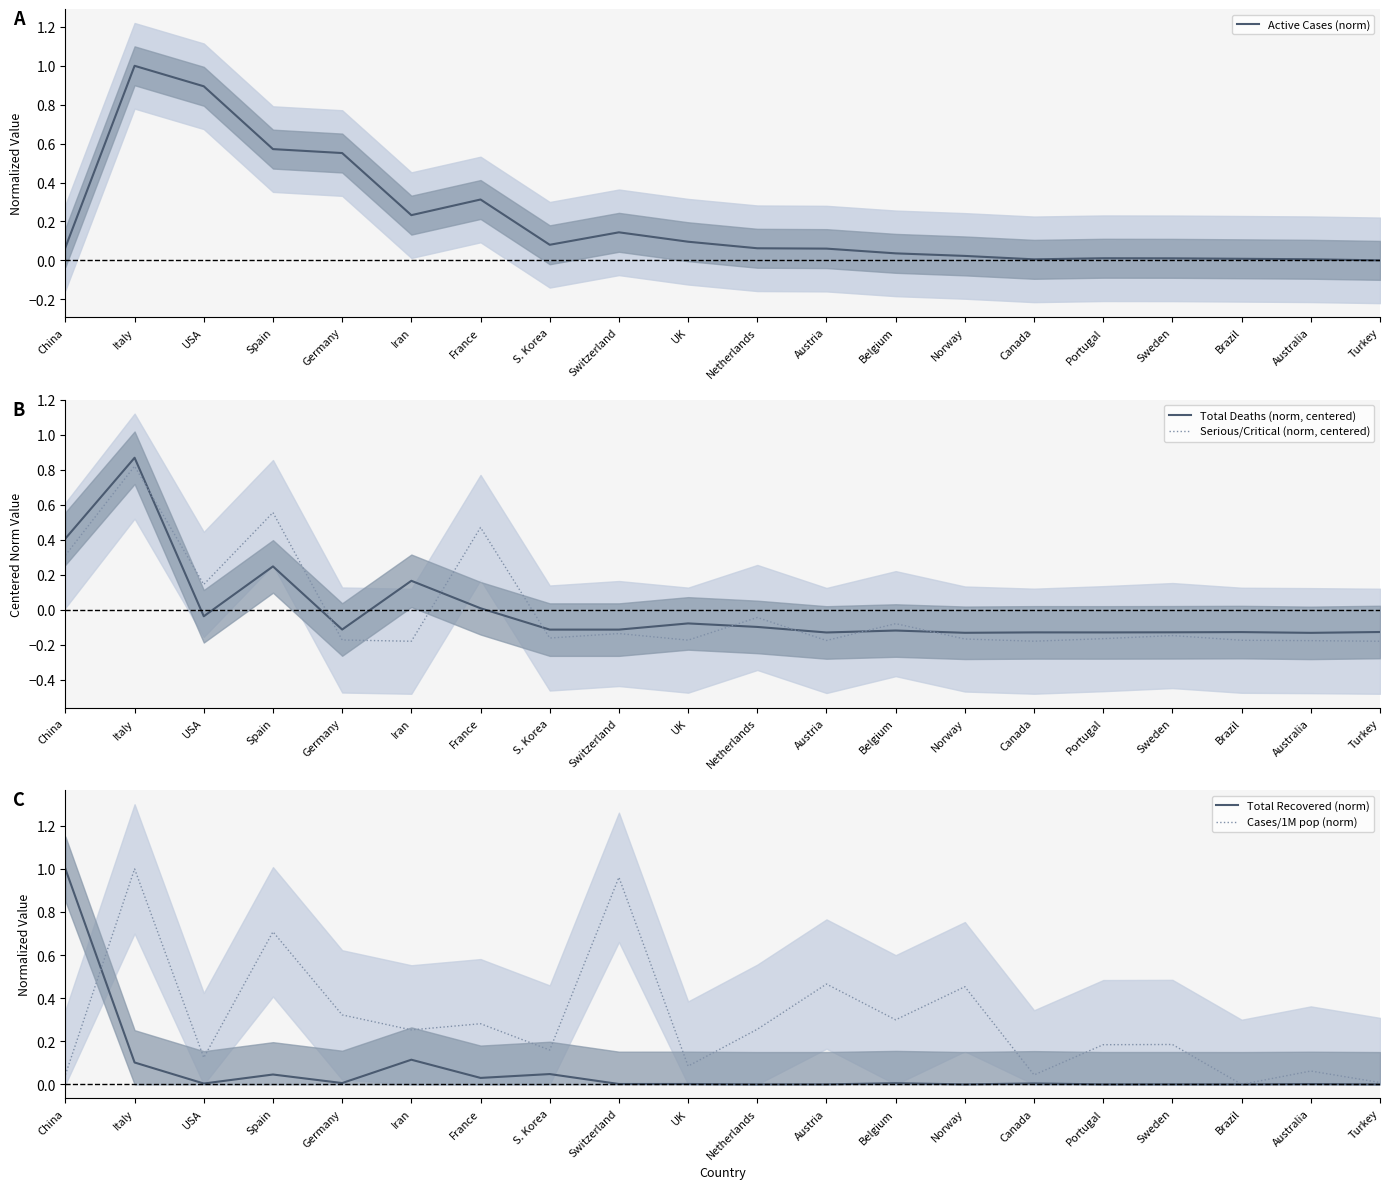

Where is Total Deaths (norm, centered) nearest to the value 0?

France